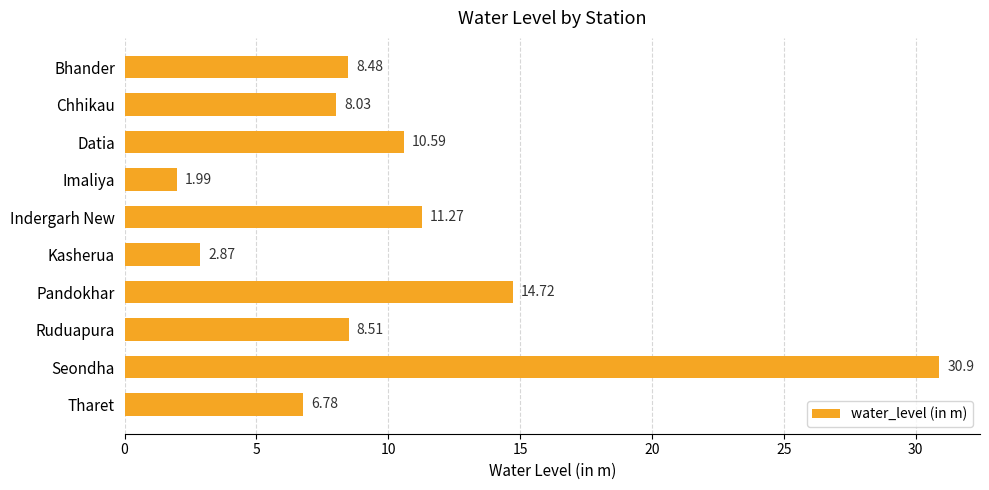

At which category does the chart reach its minimum across all series?

Imaliya